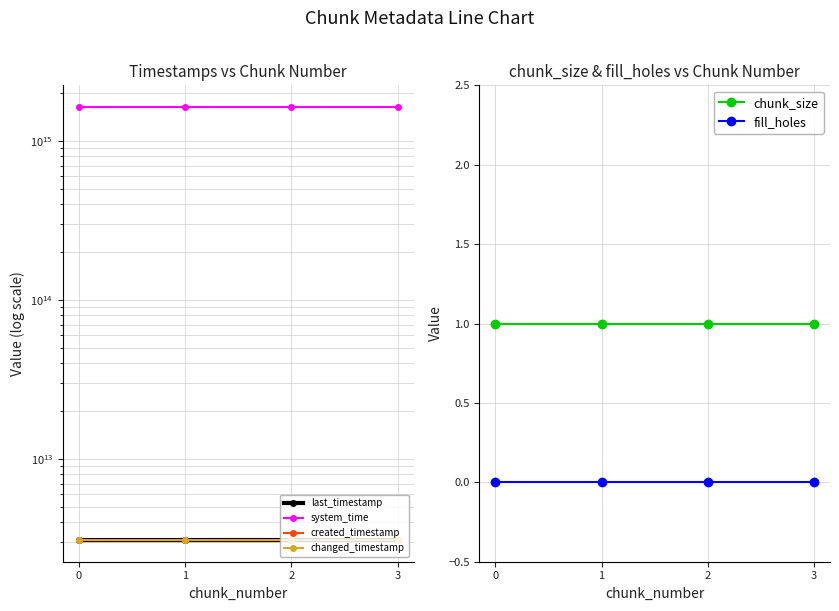

Count the number of data series in this chart.

6